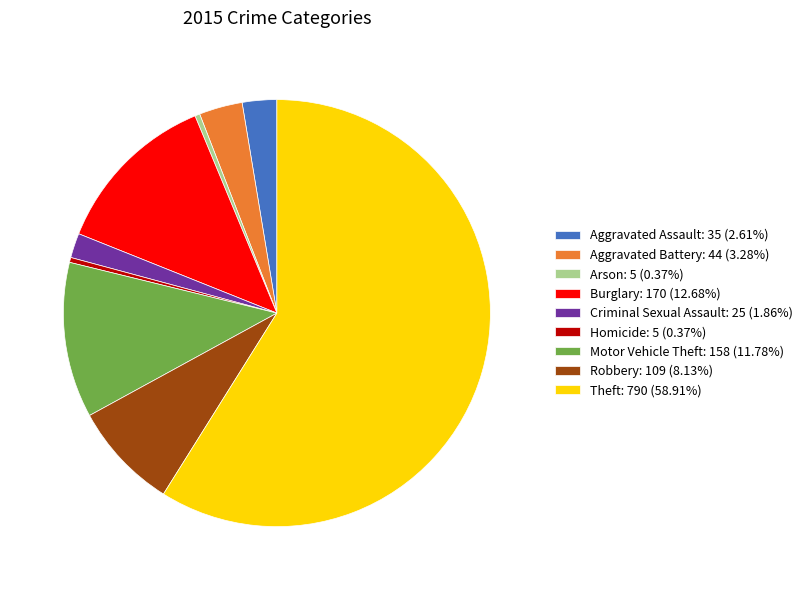

Do Homicide: 5 (0.37%) and Aggravated Assault: 35 (2.61%) together represent more than half of the pie?

No